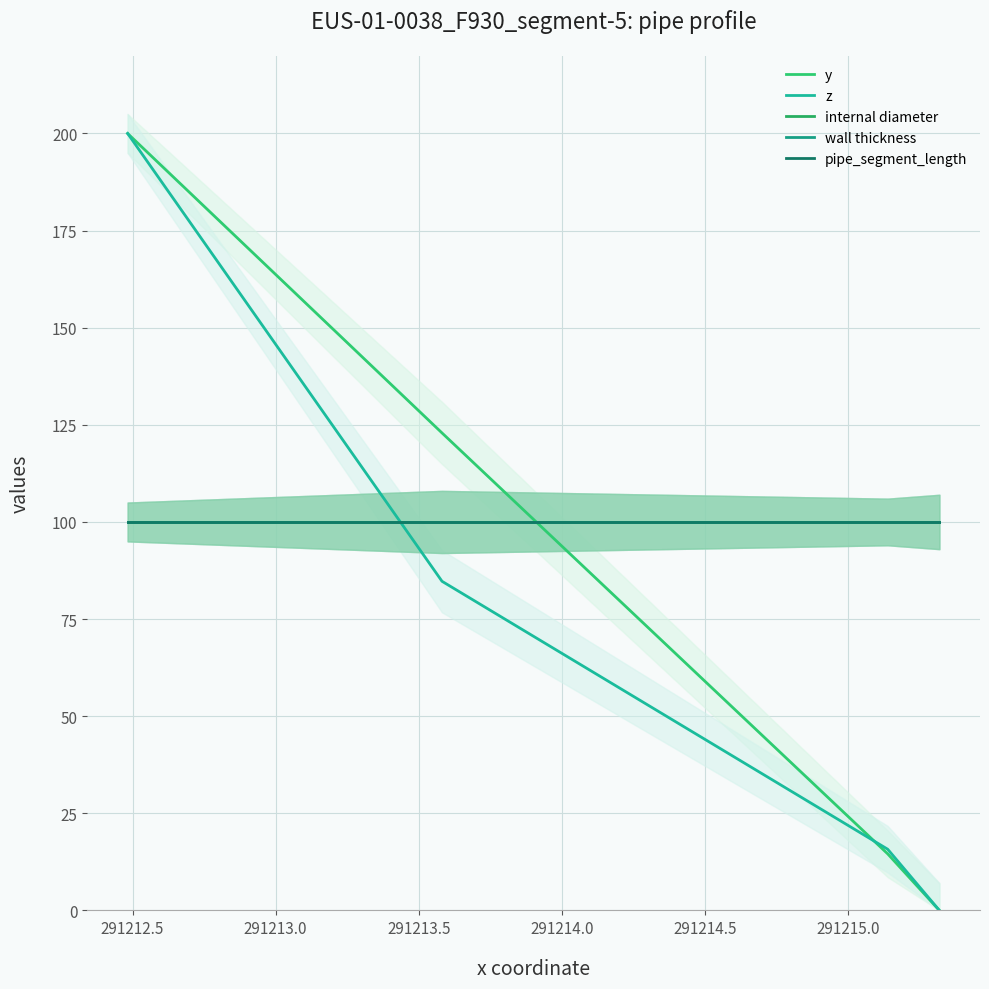

How many values in the y series exceed 122?

2